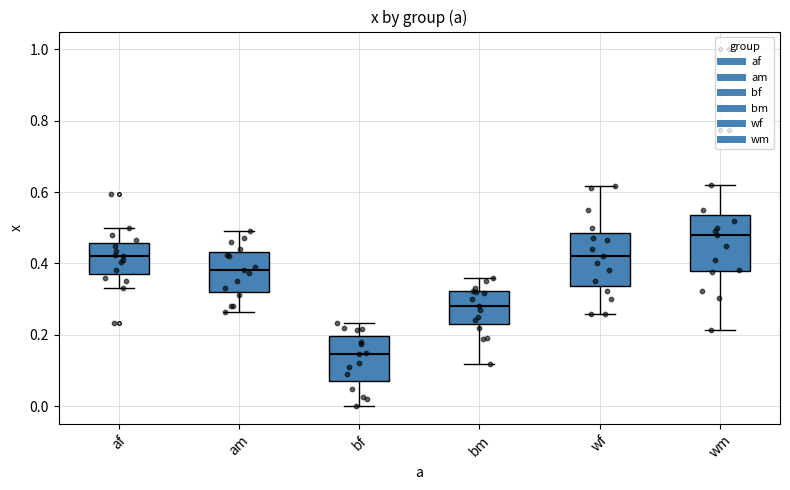

Where is the upper edge of the box for am on the y-axis? The values are not printed on the chart, so give them approximately, as read against the axis.

0.44